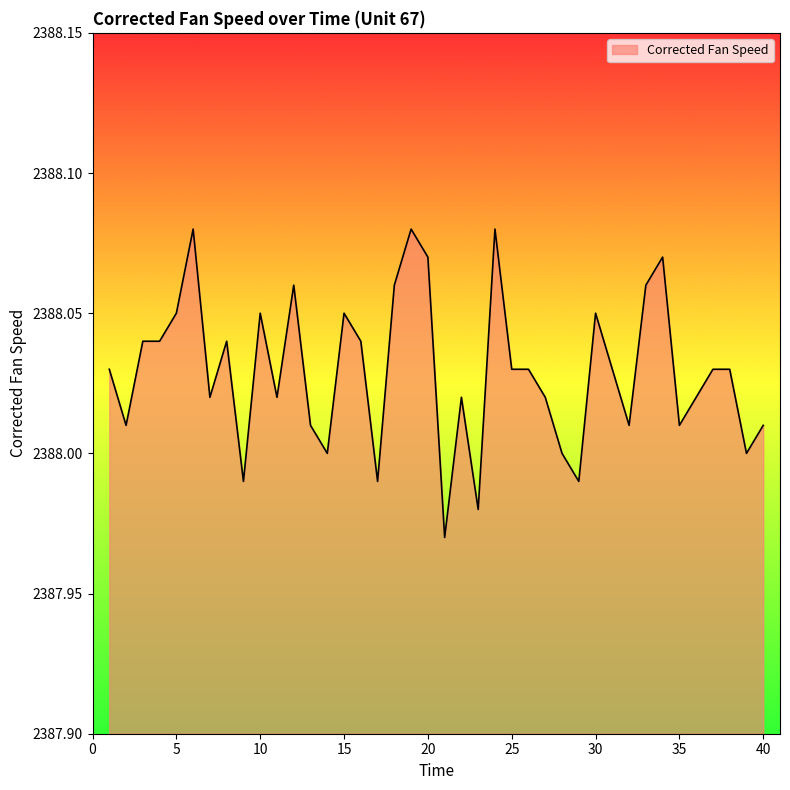

How many interior local valleys (lower than both neighbors) does the data have?

12